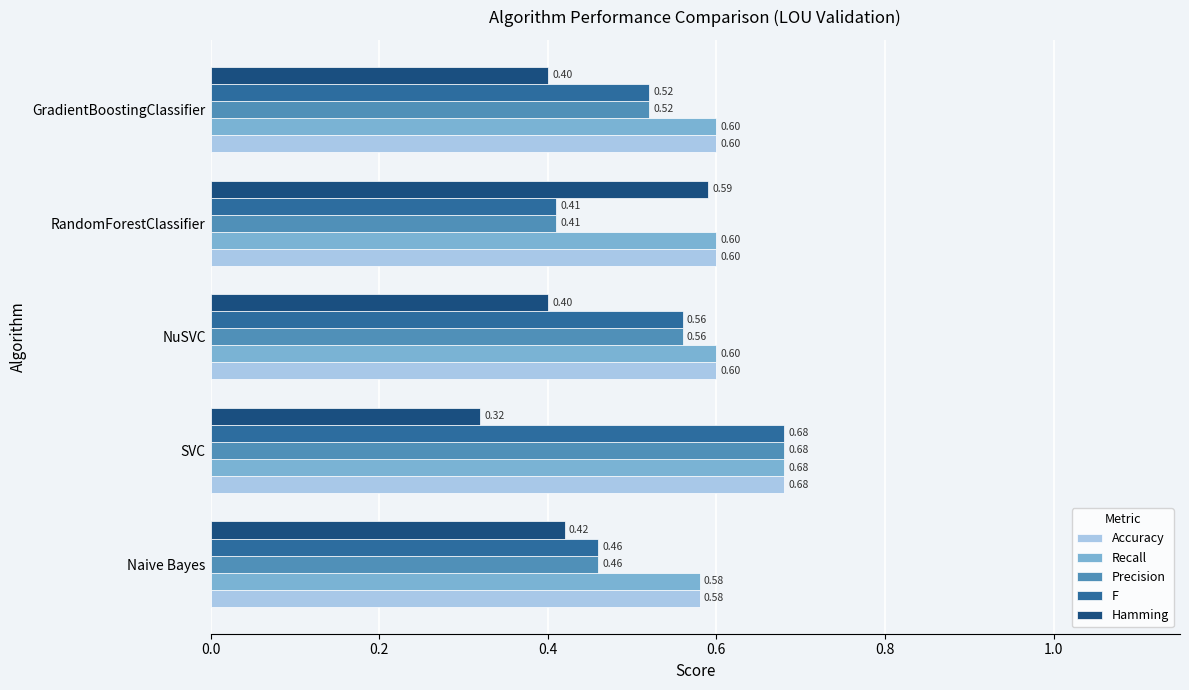

What is the total value across all series at Naive Bayes?

2.5